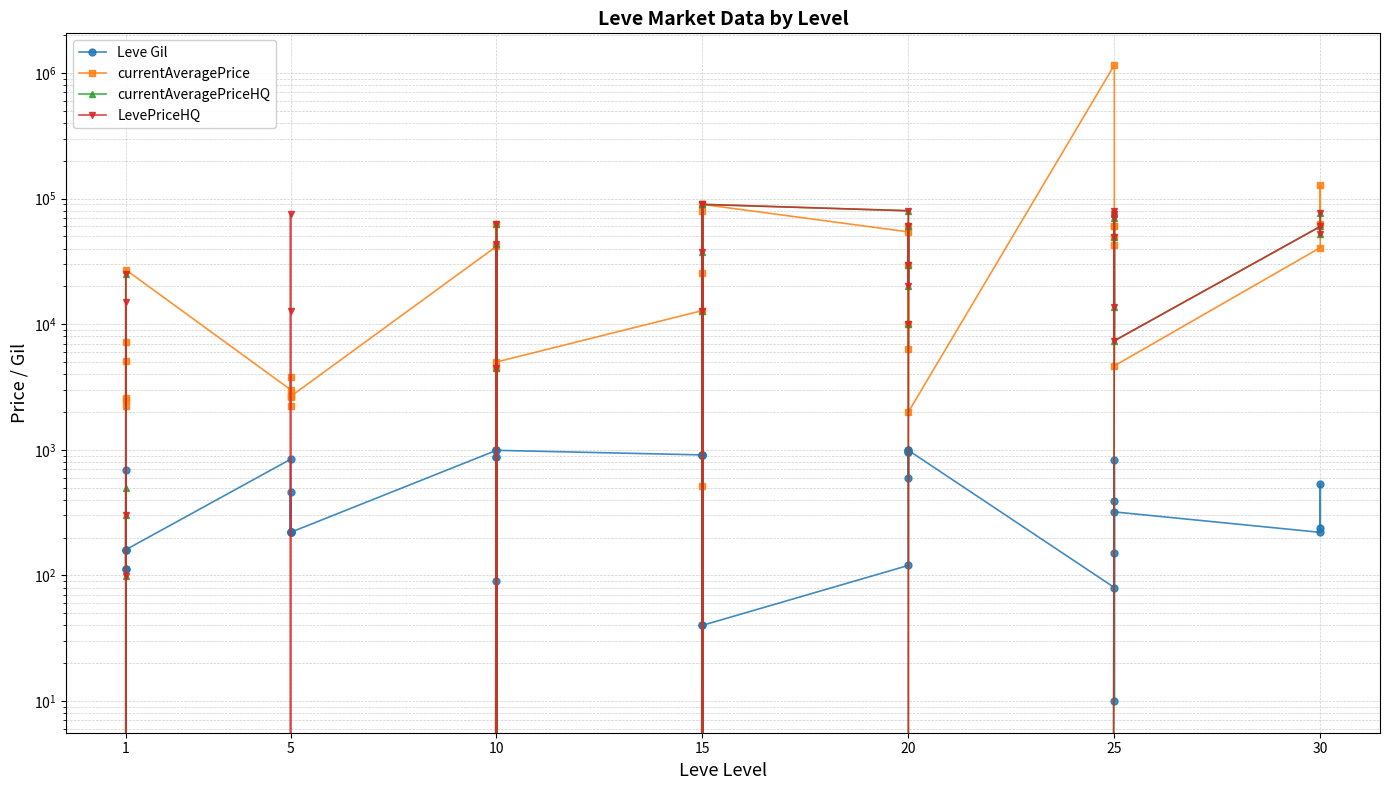

How many values in the currentAveragePriceHQ series exceed 10000?

19